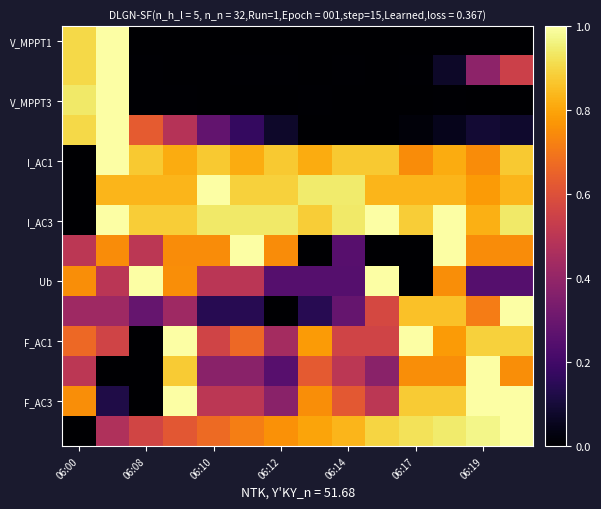

At how many categories does at least one series exceed 0?

14